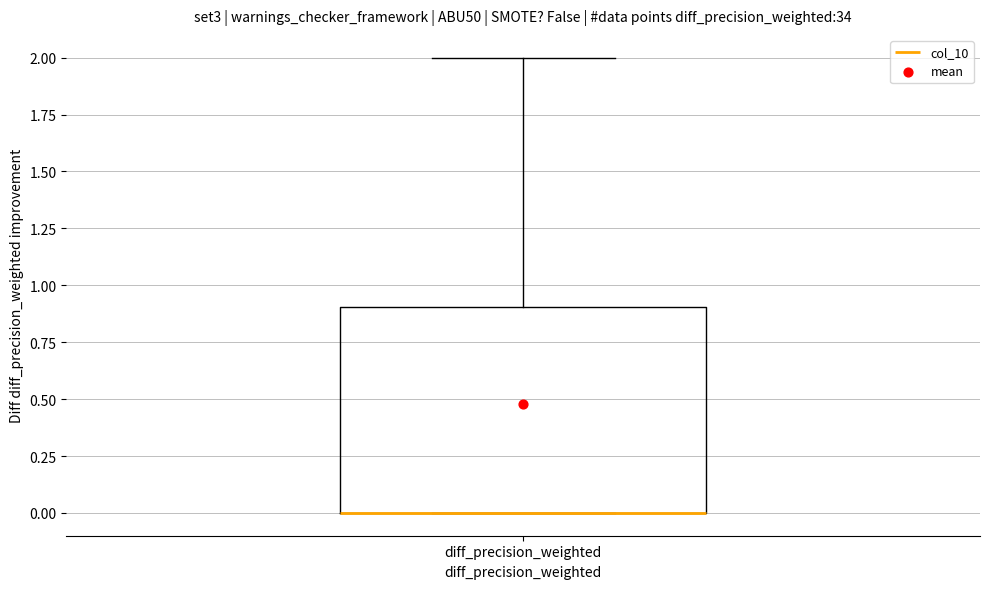

Transcribe this box plot: give where the median line is, the range the box spans, and where the two whiskers end, as read against the y-axis. The values are not printed on the chart, so give them approximately, as read against the axis.

median 0.0 (drawn on the box's lower edge), box 0.0 to 0.9, whiskers 0.0 to 2.0